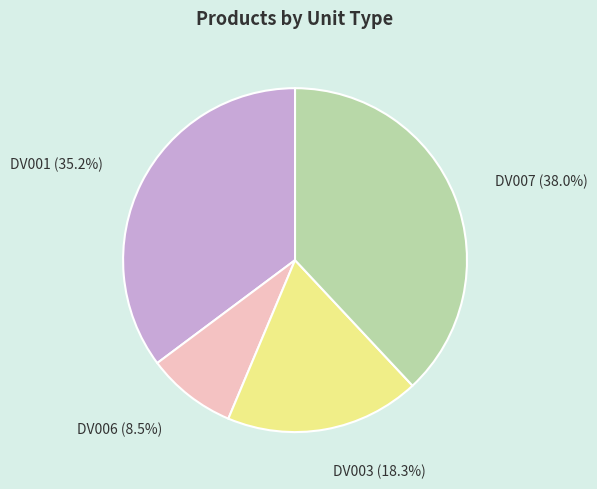

Combined, do DV007 and DV003 account for over 50%?

Yes